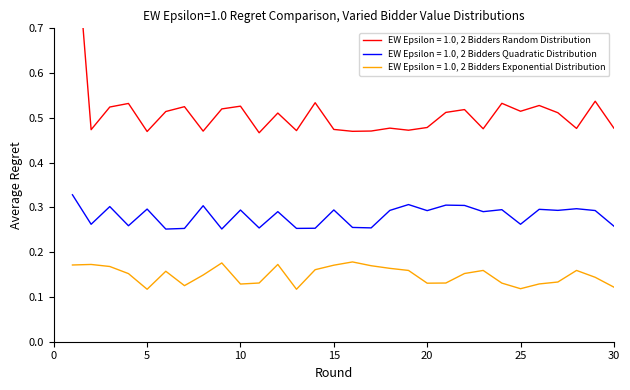

True or false: EW Epsilon = 1.0, 2 Bidders Exponential Distribution and EW Epsilon = 1.0, 2 Bidders Quadratic Distribution cross at least once.

False